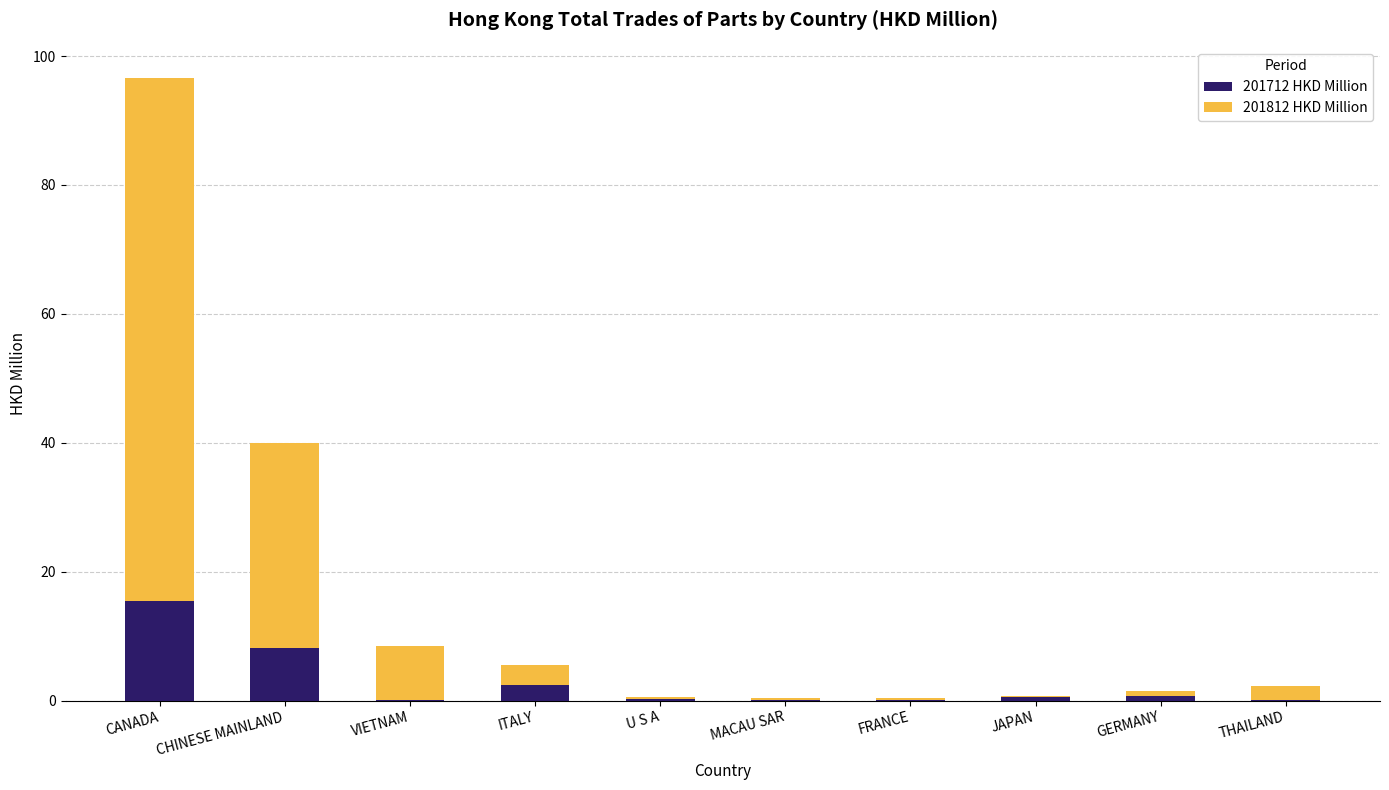

Which category has the highest value in the 201712 HKD Million series?

CANADA